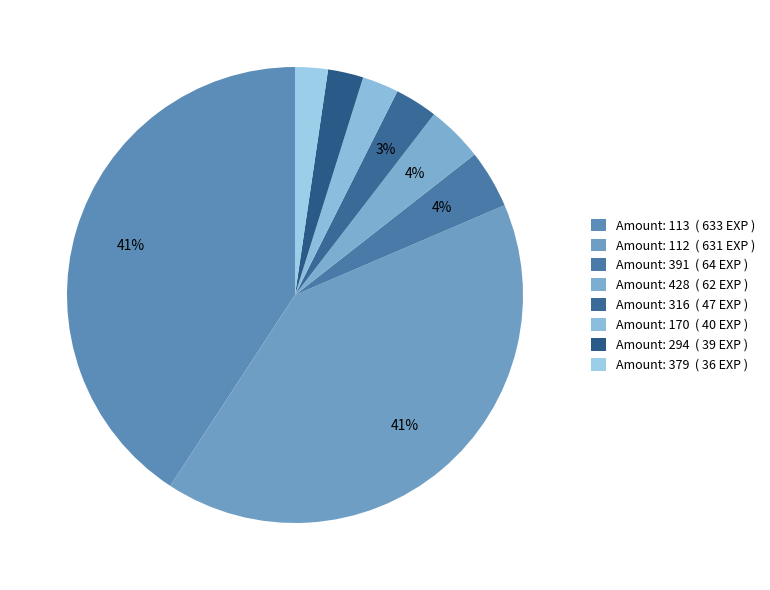

How many segments does this pie chart have?

8